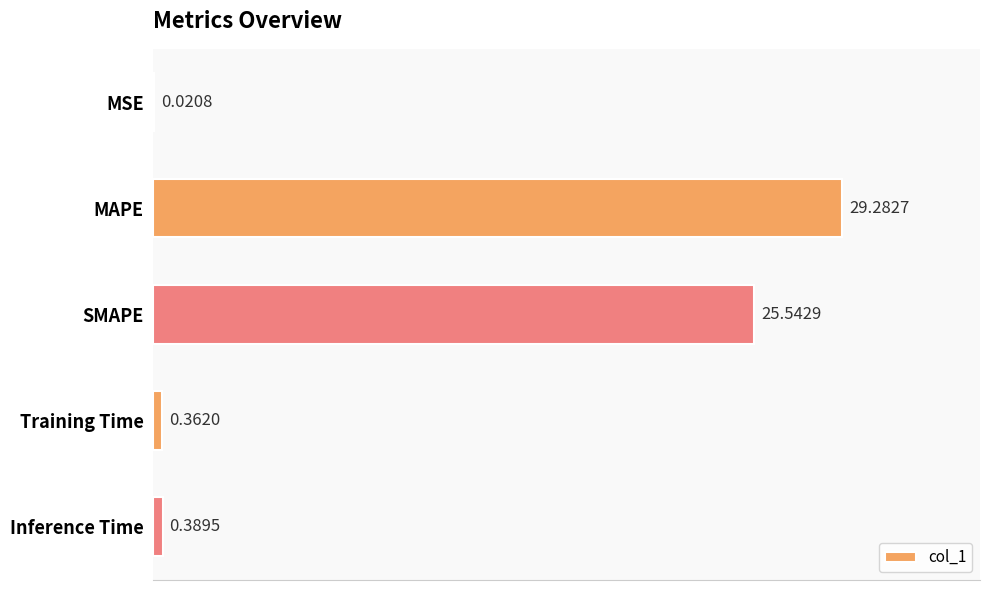

What is the change in value from MSE to SMAPE?

+25.5